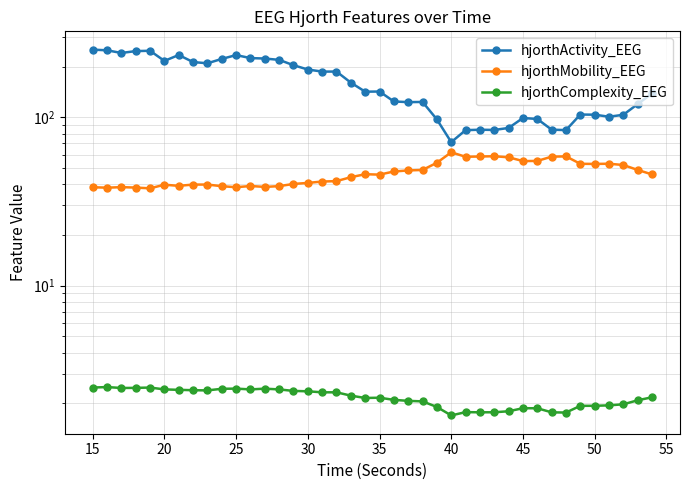

What is the value of the hjorthComplexity_EEG point at the 17th from the left?

2.3